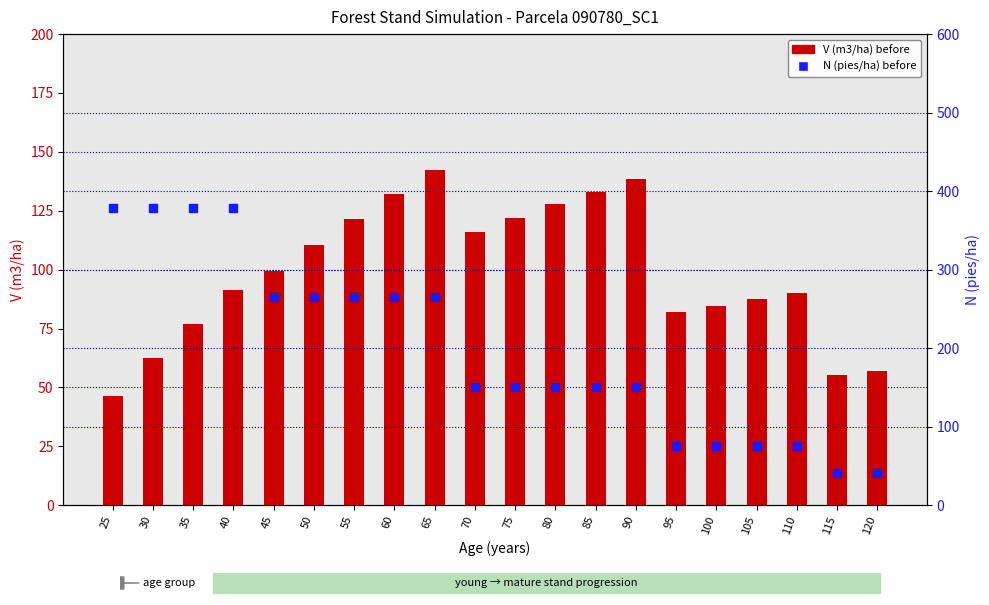

Is the value of N (pies/ha) before at 55 greater than the value of V (m3/ha) before at 40?

Yes